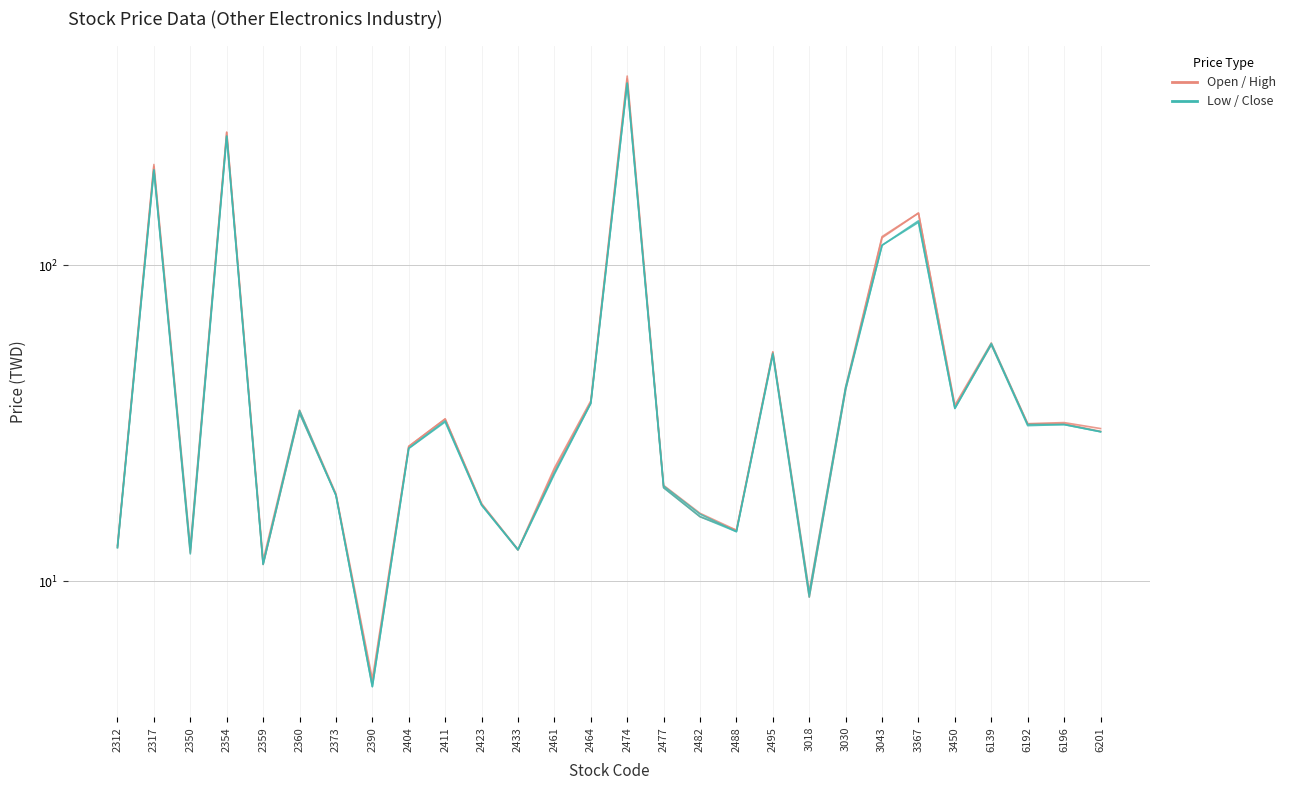

What is the difference between the highest and lowest values at 2423?

0.2